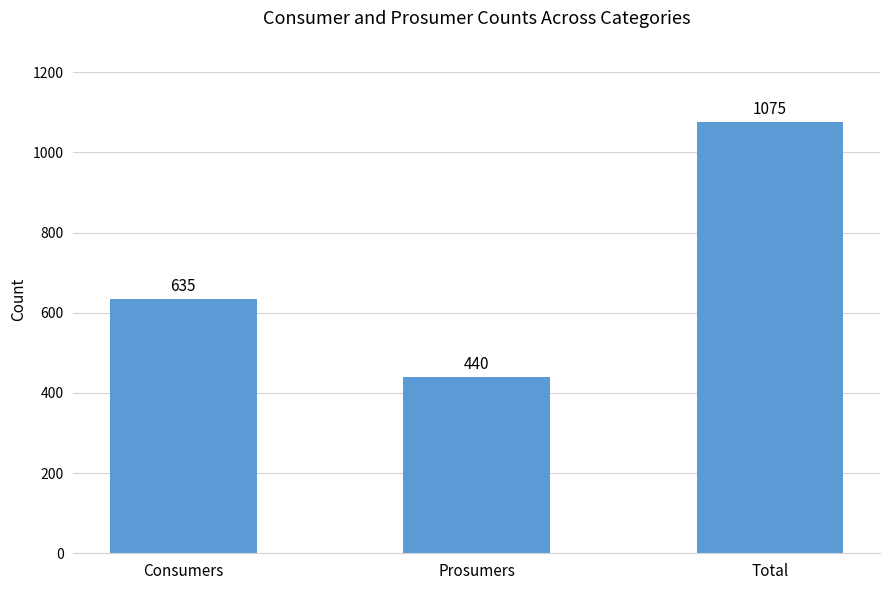

Reading right to left, transcribe all the data shown in this chart.

1075	440	635